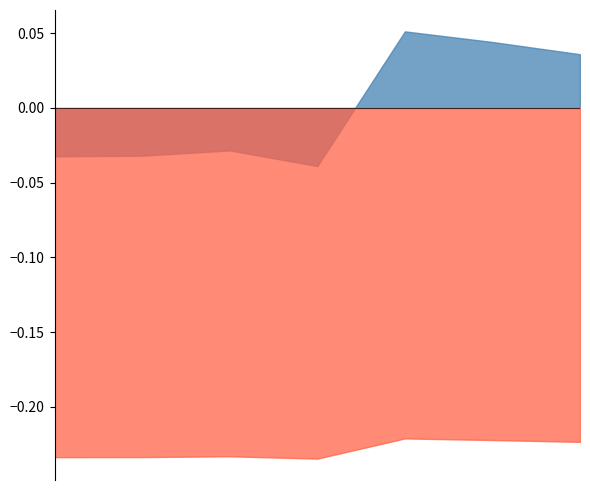

Between 1132753 and 239264, which is larger?

1132753